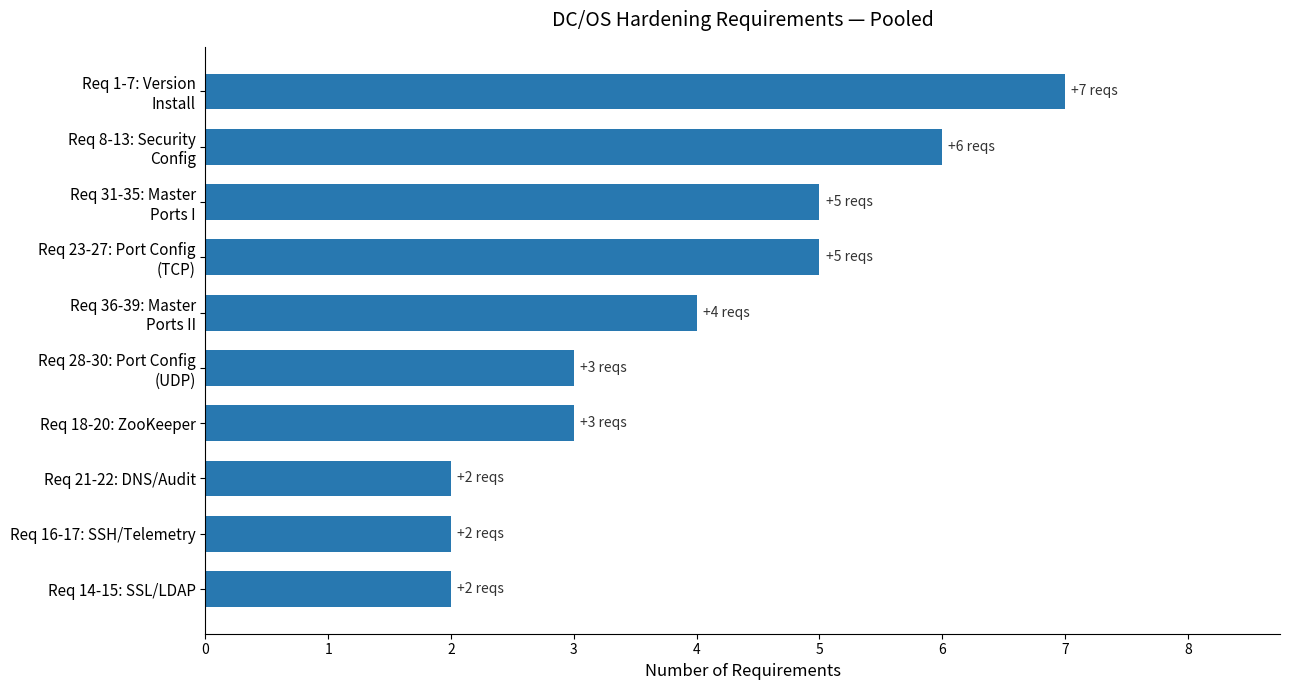

What is the greatest value displayed?

7